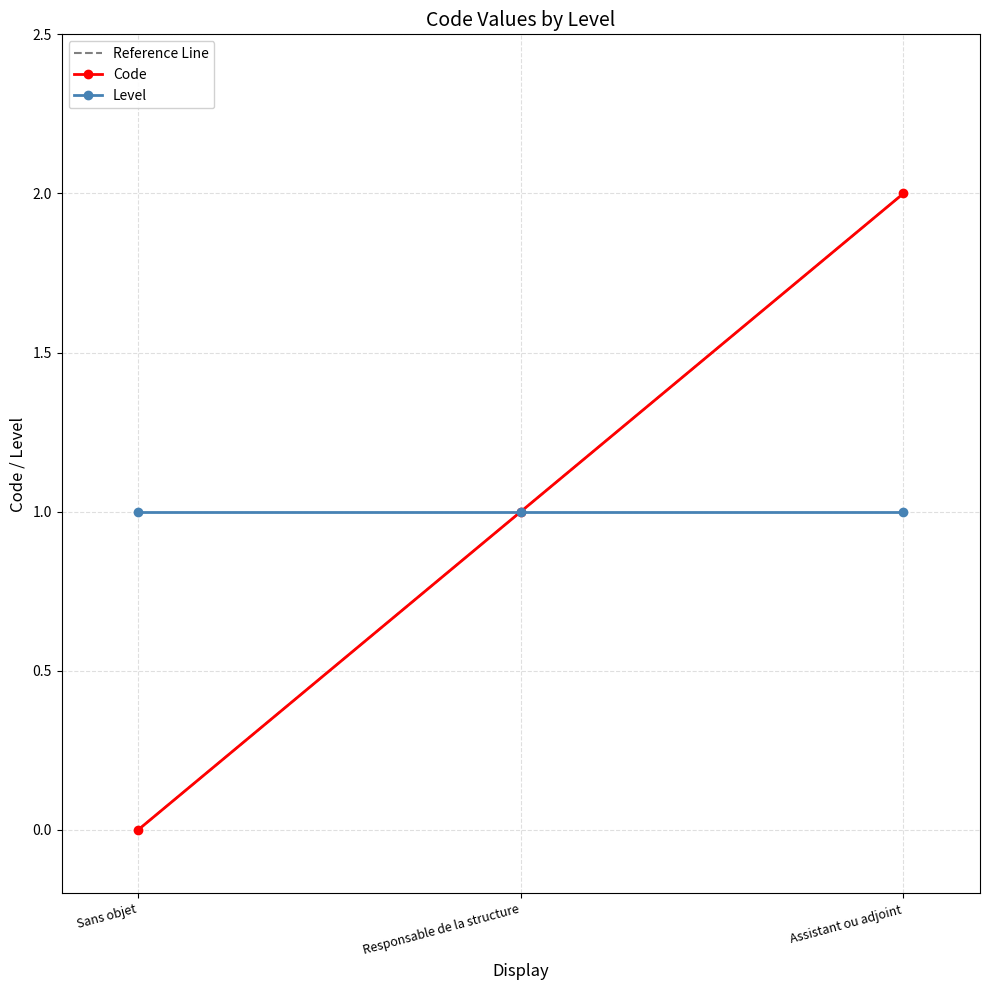

The value of Level at Sans objet is 0. True or false?

False